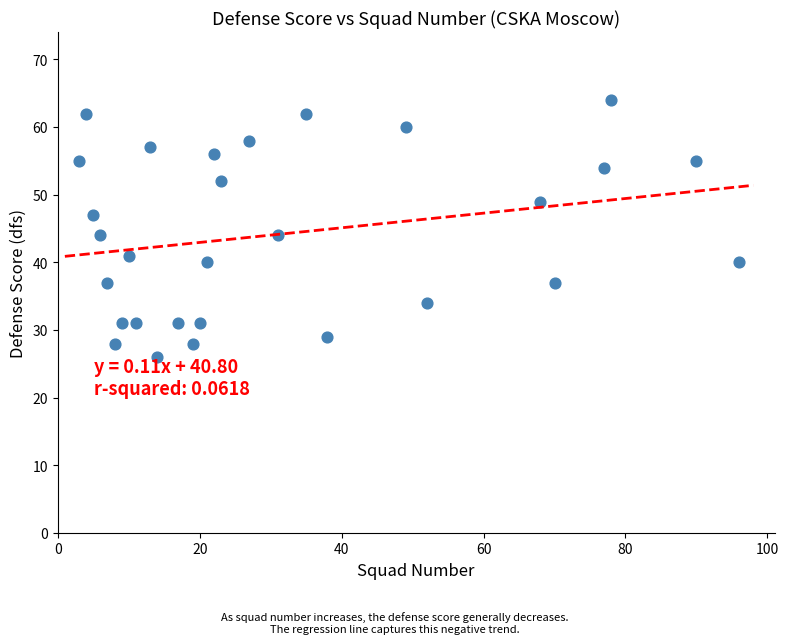

What is the range of X values (max minus min)?

93